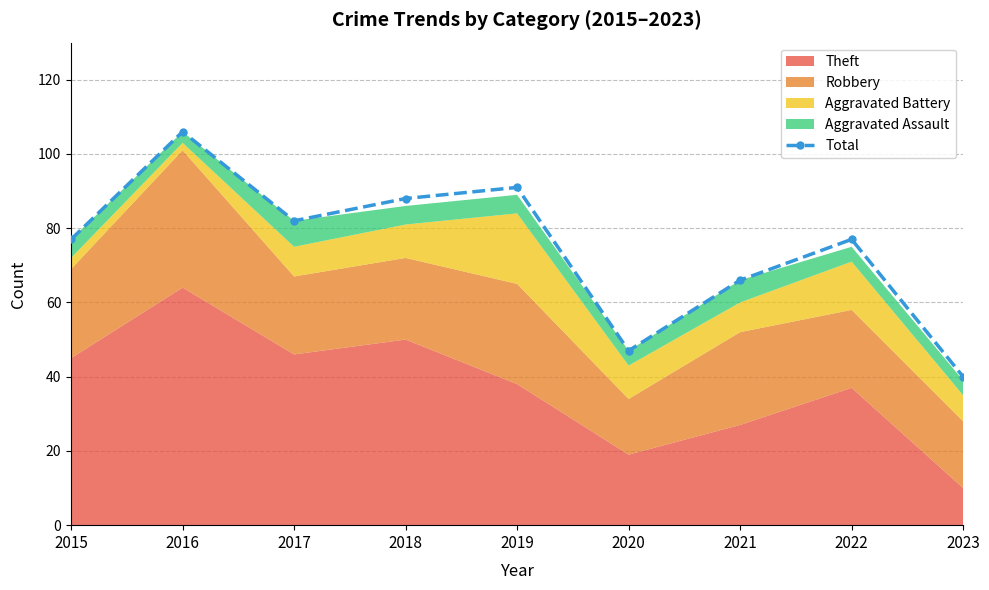

What is the value of the 4th point from the left?

88